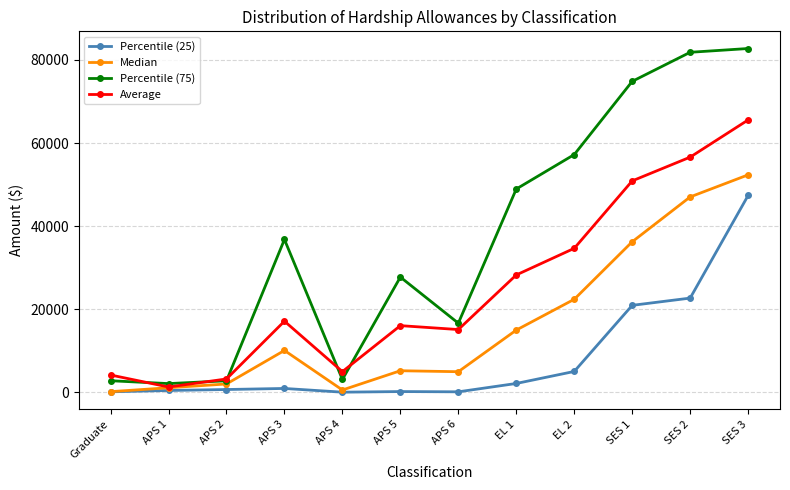

The Median series shows 52355.0 at SES 3. True or false?

True